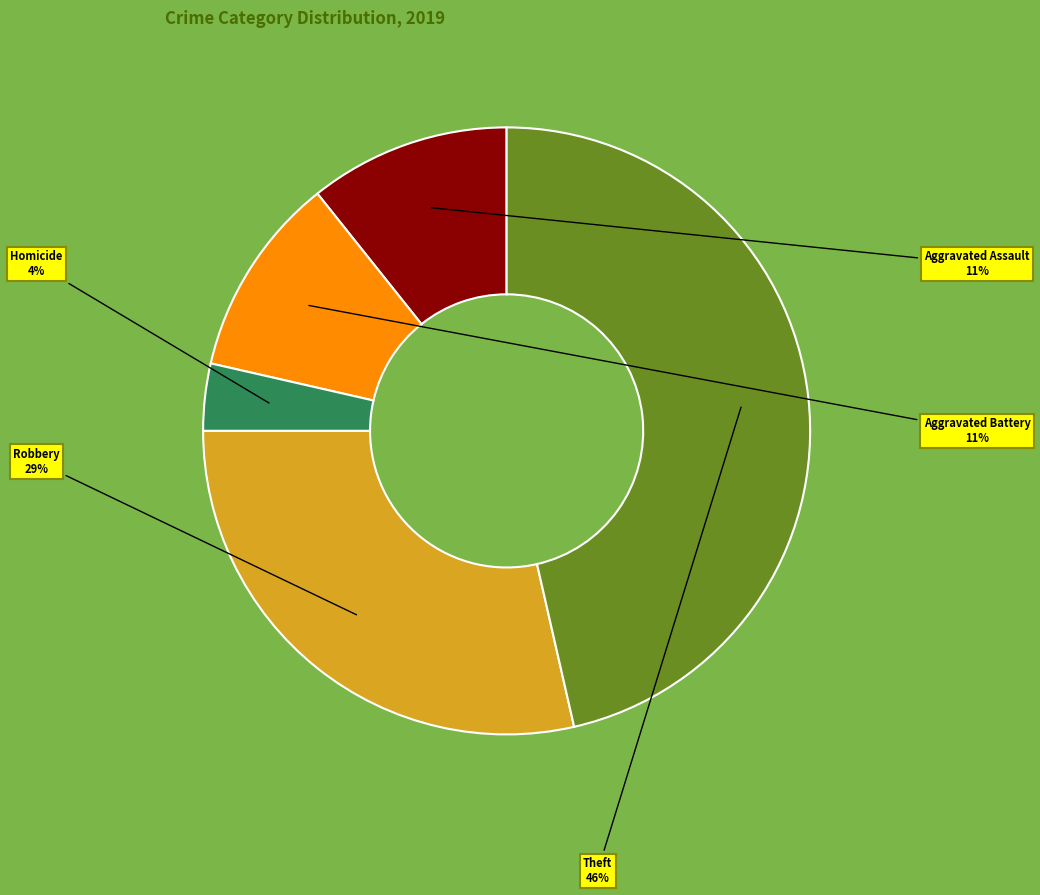

Is there a majority slice in this chart?

No